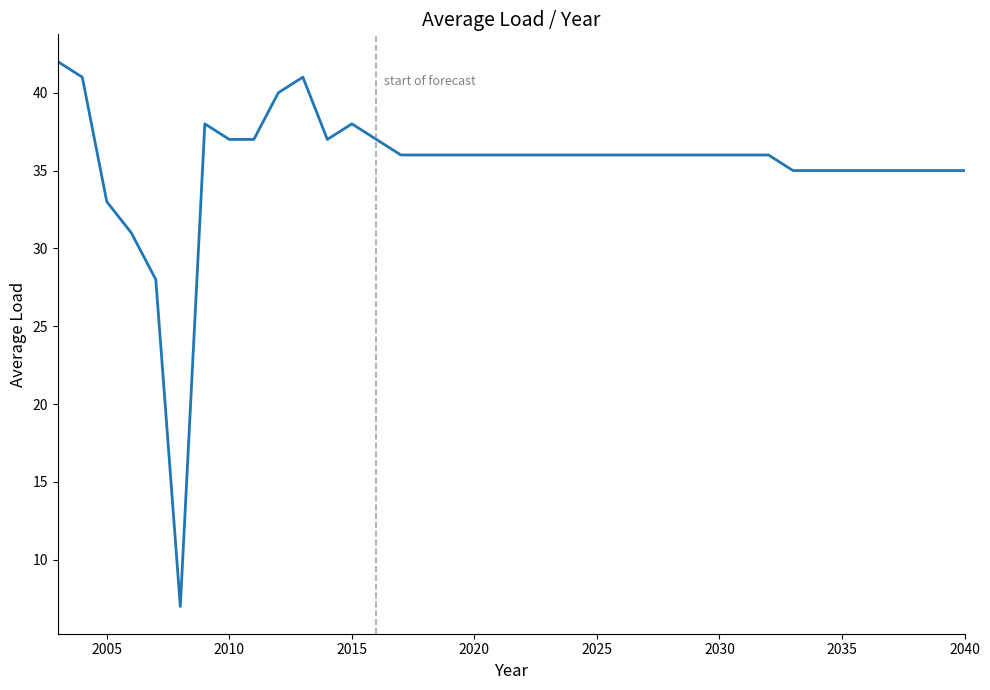

What is the sum of all values?

1343